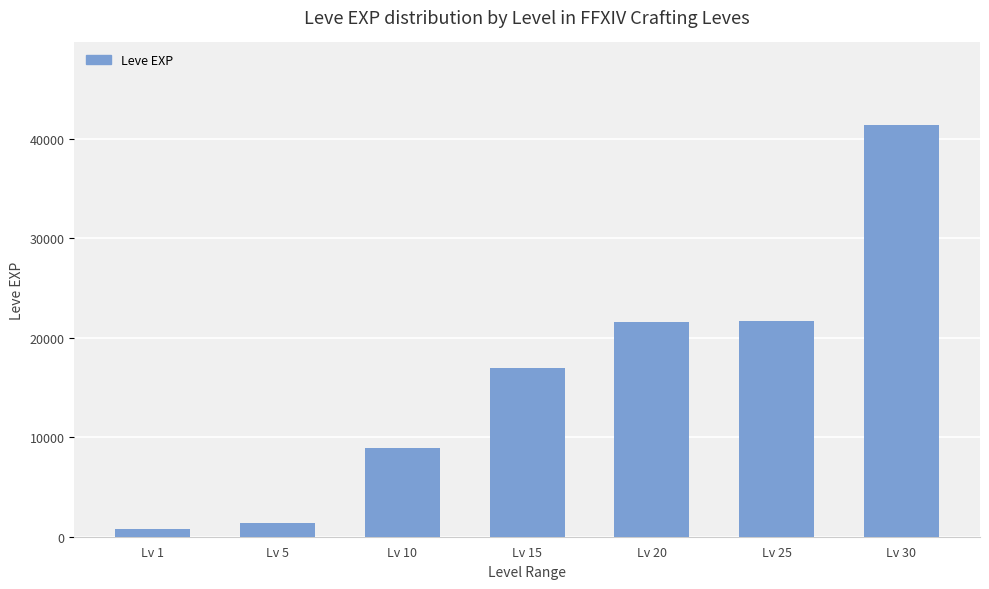

Are the bars horizontal?

No